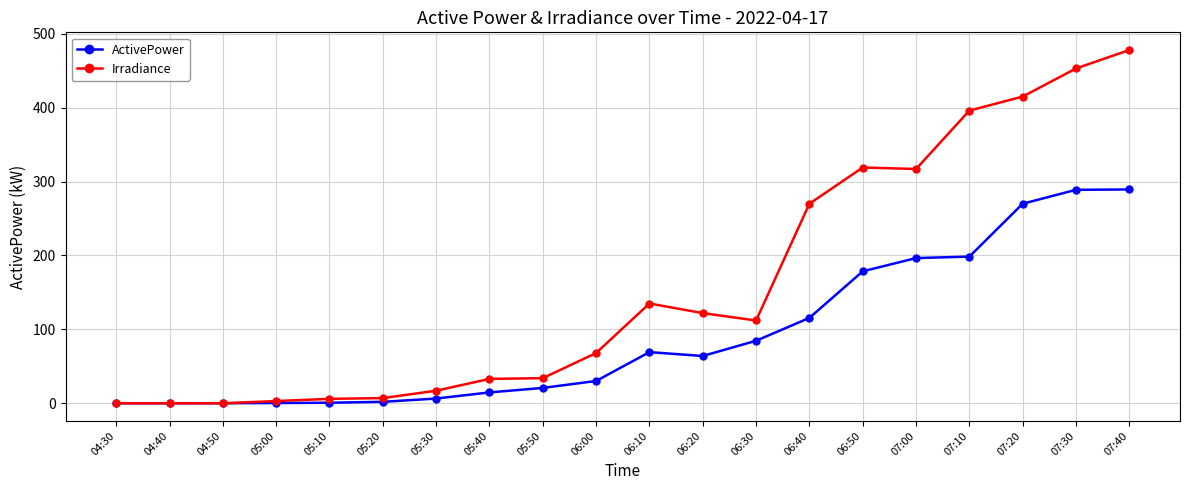

List the series in order of their overall mean, highest first.

Irradiance, ActivePower